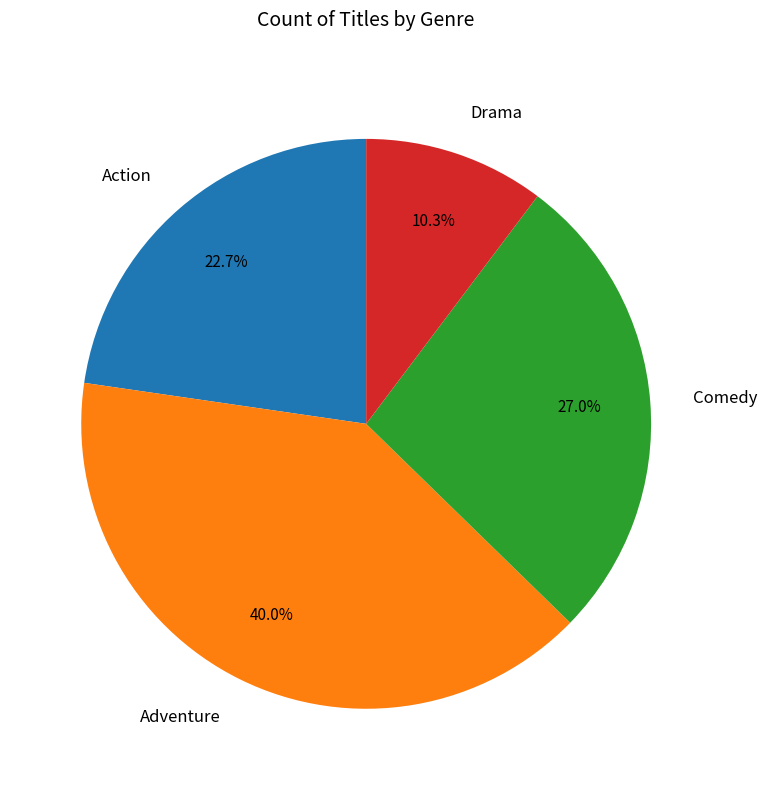

Which category has the smallest portion of the pie?

Drama